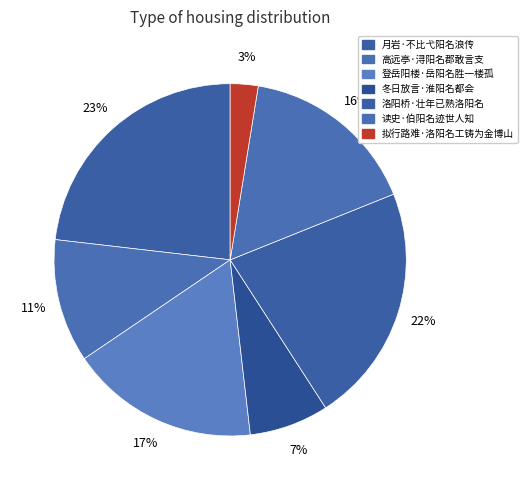

How many slices are in this pie chart?

7